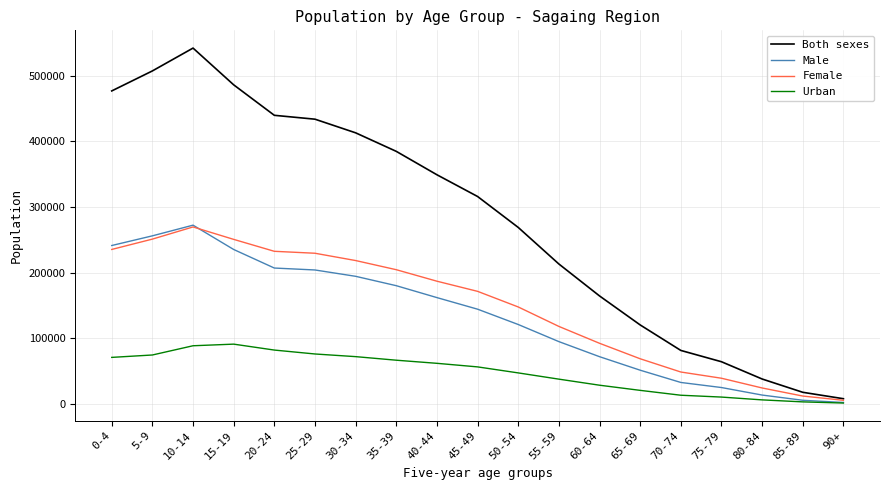

What is the difference between the highest and lowest values at 10-14?

453251